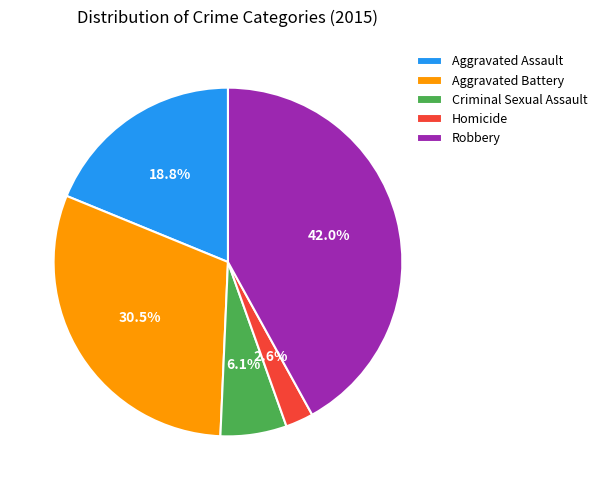

To the nearest percent, what is the combined percentage of Criminal Sexual Assault and Aggravated Assault?

25%